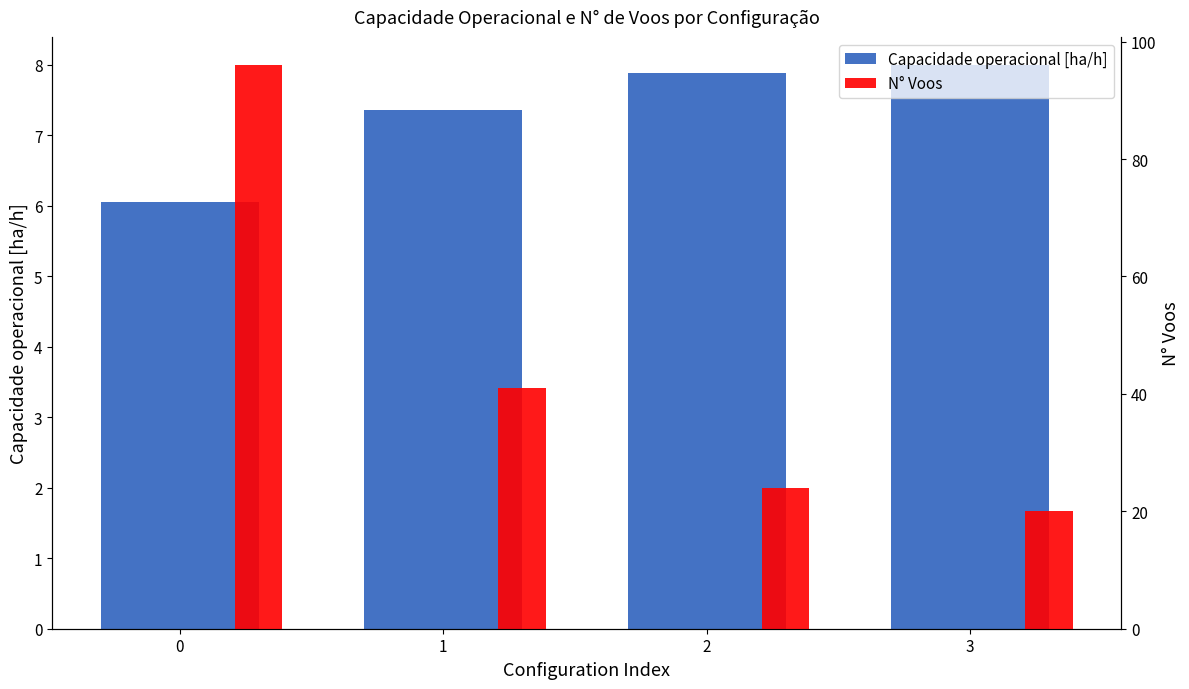

At which label does Capacidade operacional [ha/h] first exceed 7?

1